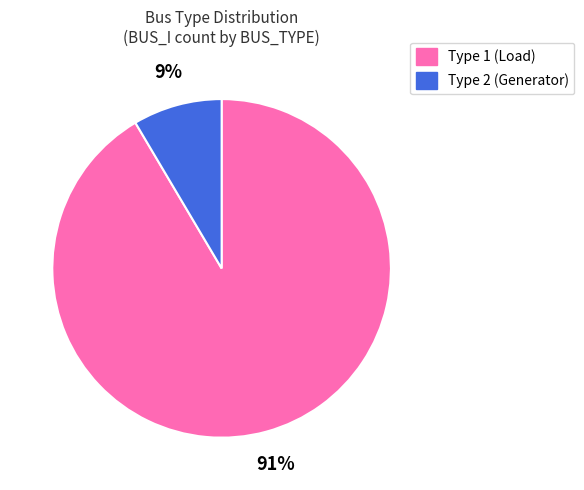

Is there any slice that represents more than half of the pie?

Yes